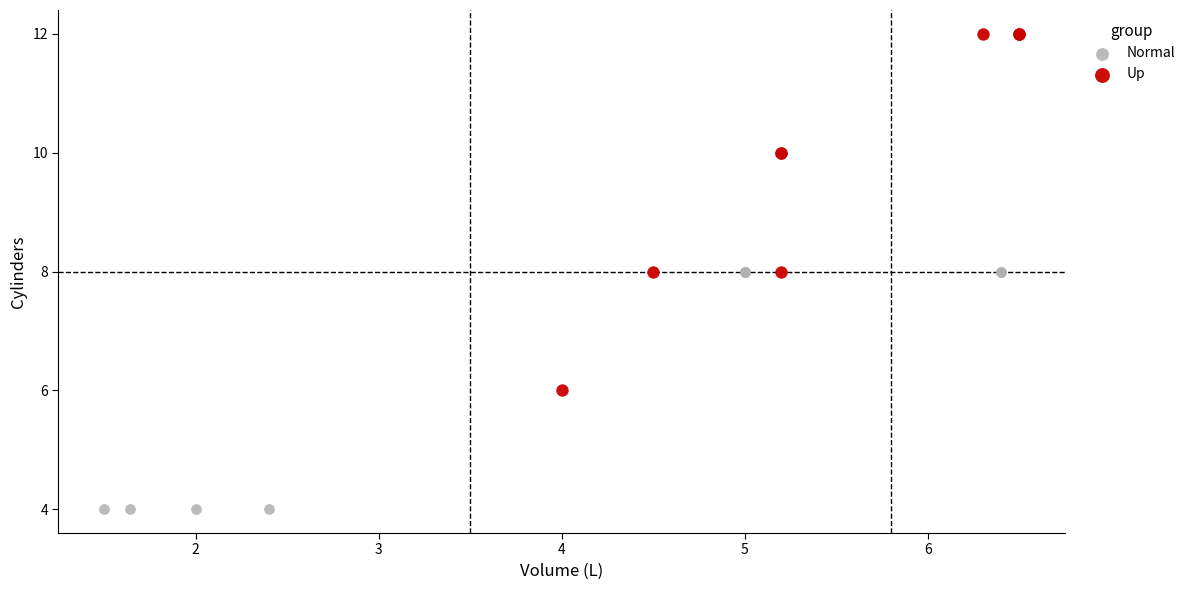

Which series reaches the maximum Y coordinate?

Up